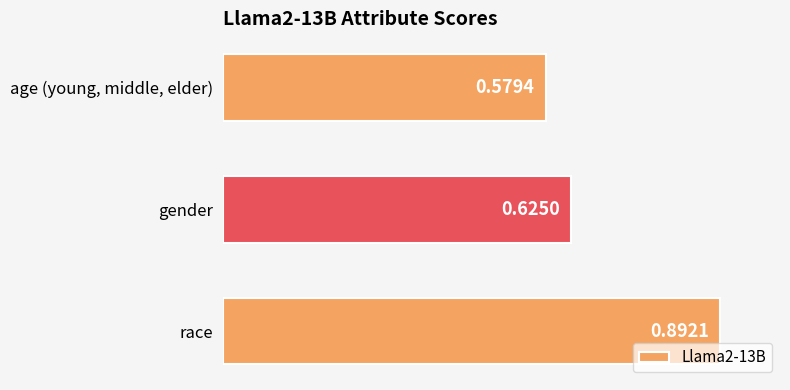

What is the label of the 2nd bar from the bottom?

gender